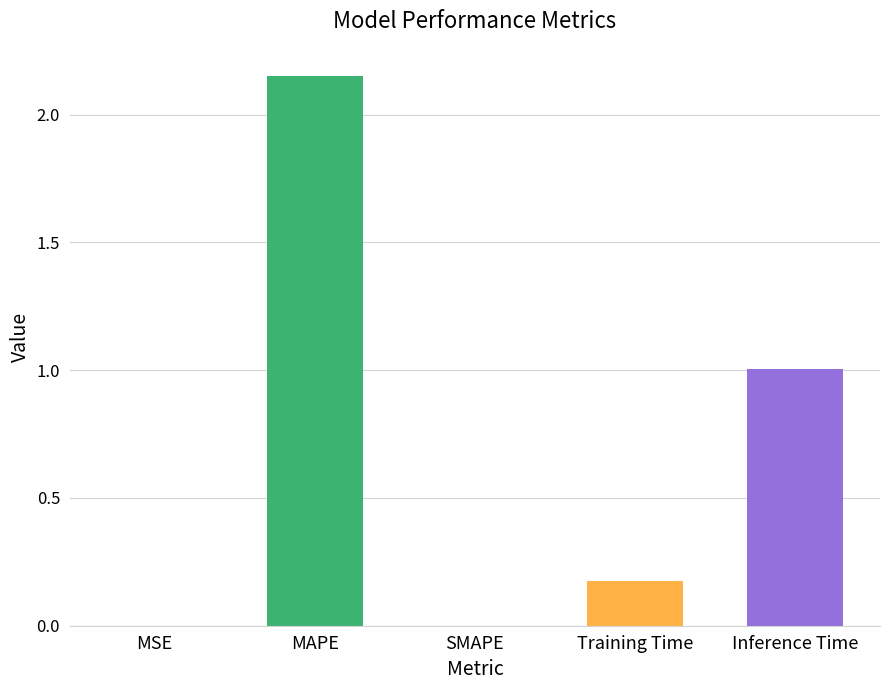

Where is the data nearest to the value 1?

Inference Time